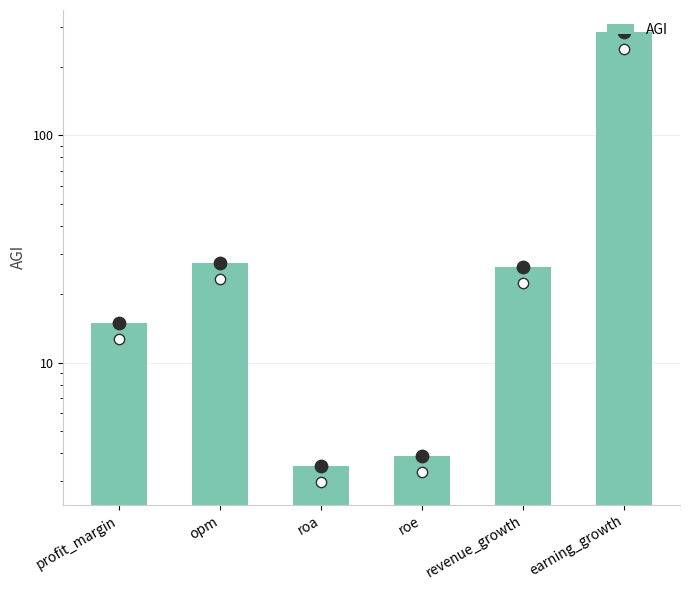

Between roe and earning_growth, which is larger?

earning_growth